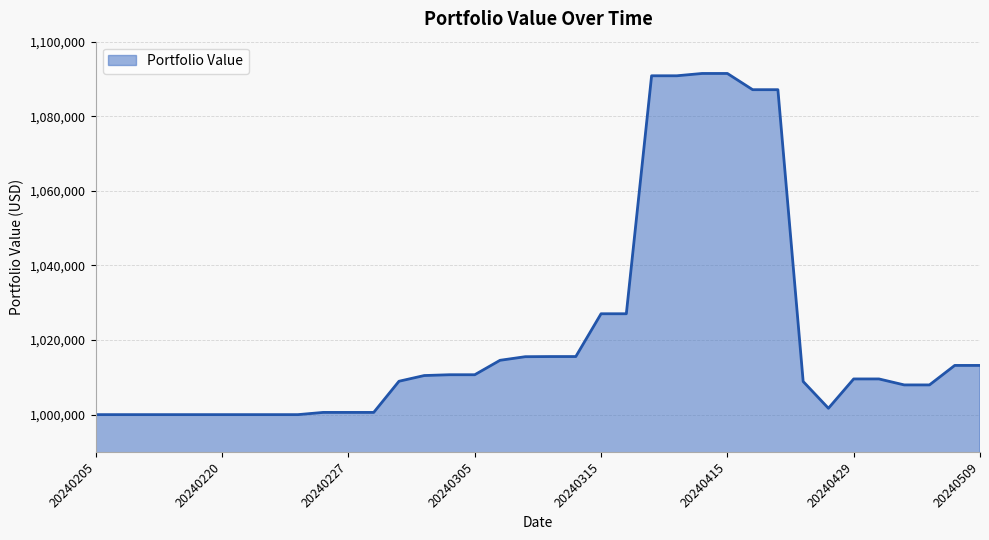

What is the smallest value displayed?

1000000.0